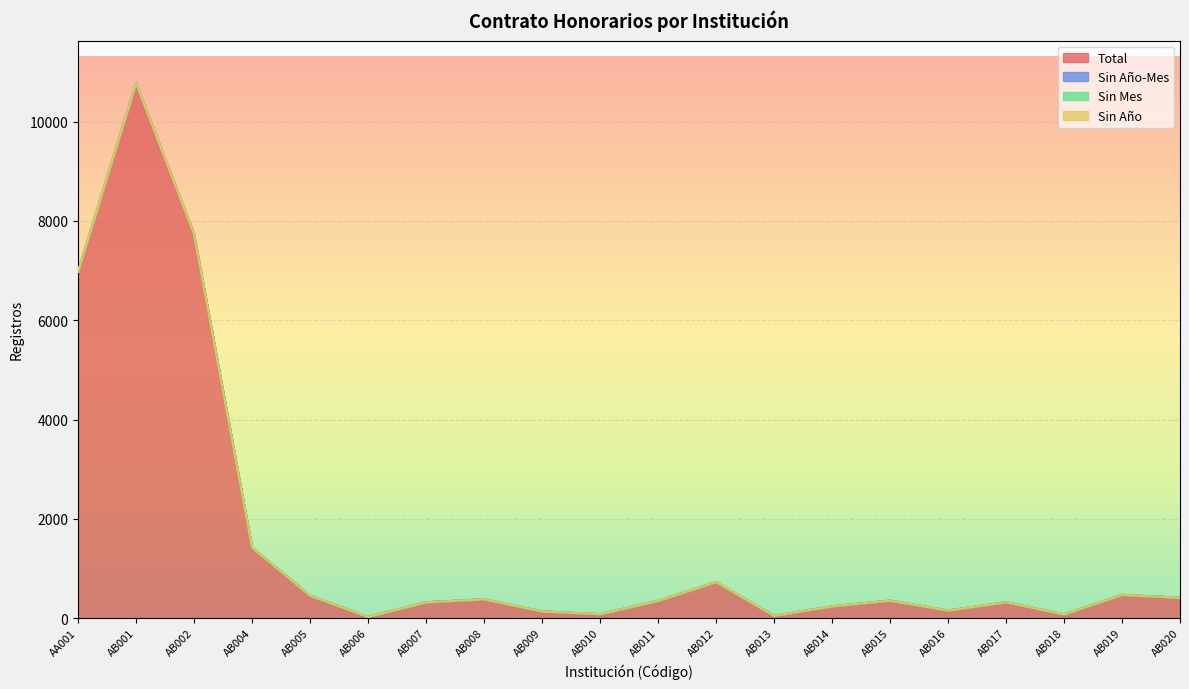

How many lines are shown in the chart?

4